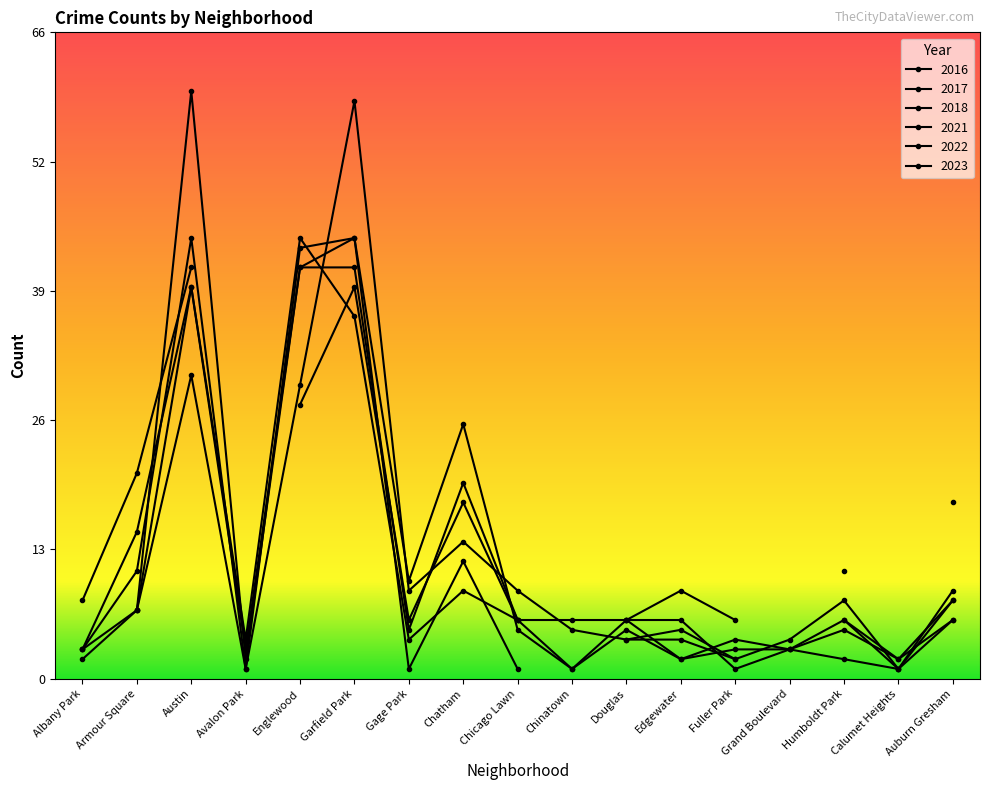

Which series changed the most between Chicago Lawn and Auburn Gresham?

2017